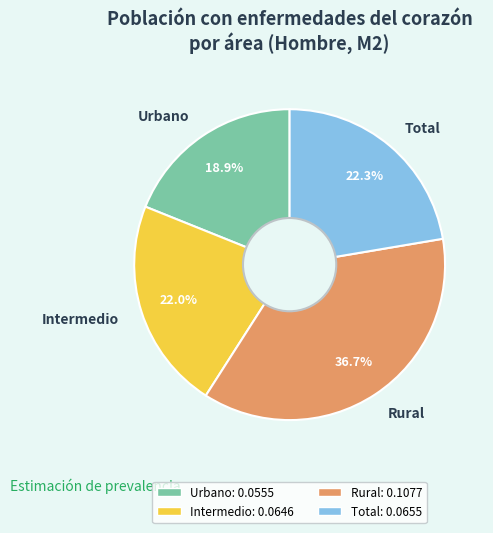

How much of the chart is everything except Rural?

63.3%